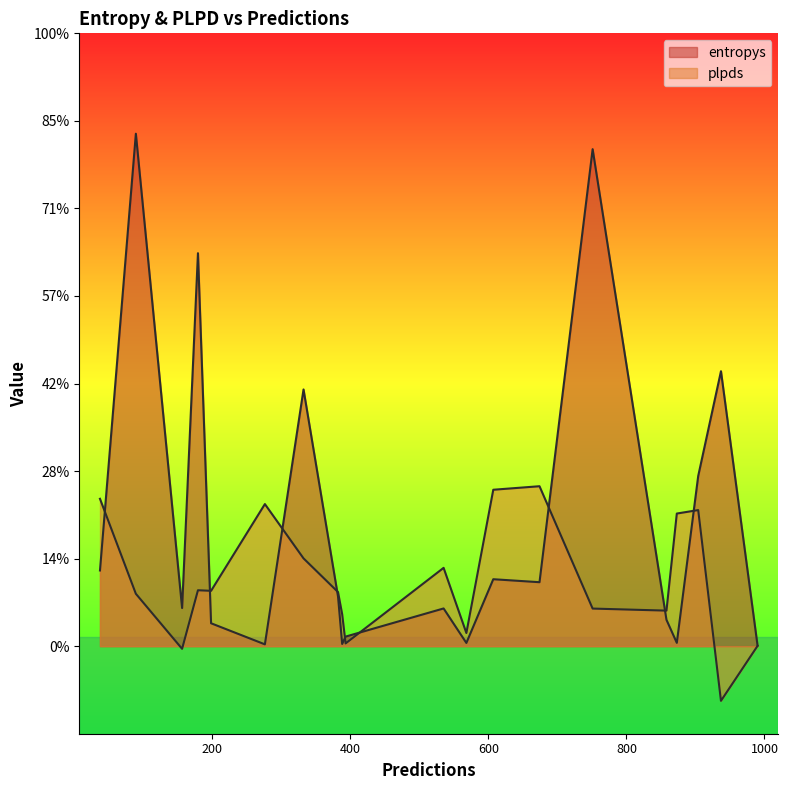

Which series has the largest total across all categories?

entropys